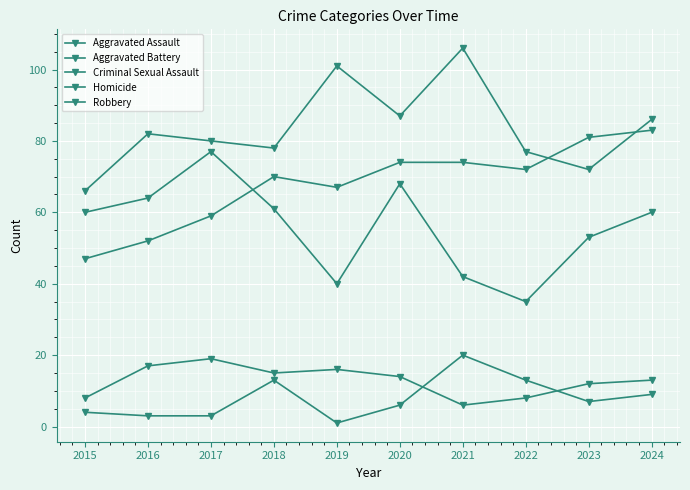

Reading left to right, extract all data points from this chart.

Aggravated Assault: 47	52	59	70	67	74	74	72	81	83
Aggravated Battery: 66	82	80	78	101	87	106	77	72	86
Criminal Sexual Assault: 8	17	19	15	16	14	6	8	12	13
Homicide: 4	3	3	13	1	6	20	13	7	9
Robbery: 60	64	77	61	40	68	42	35	53	60